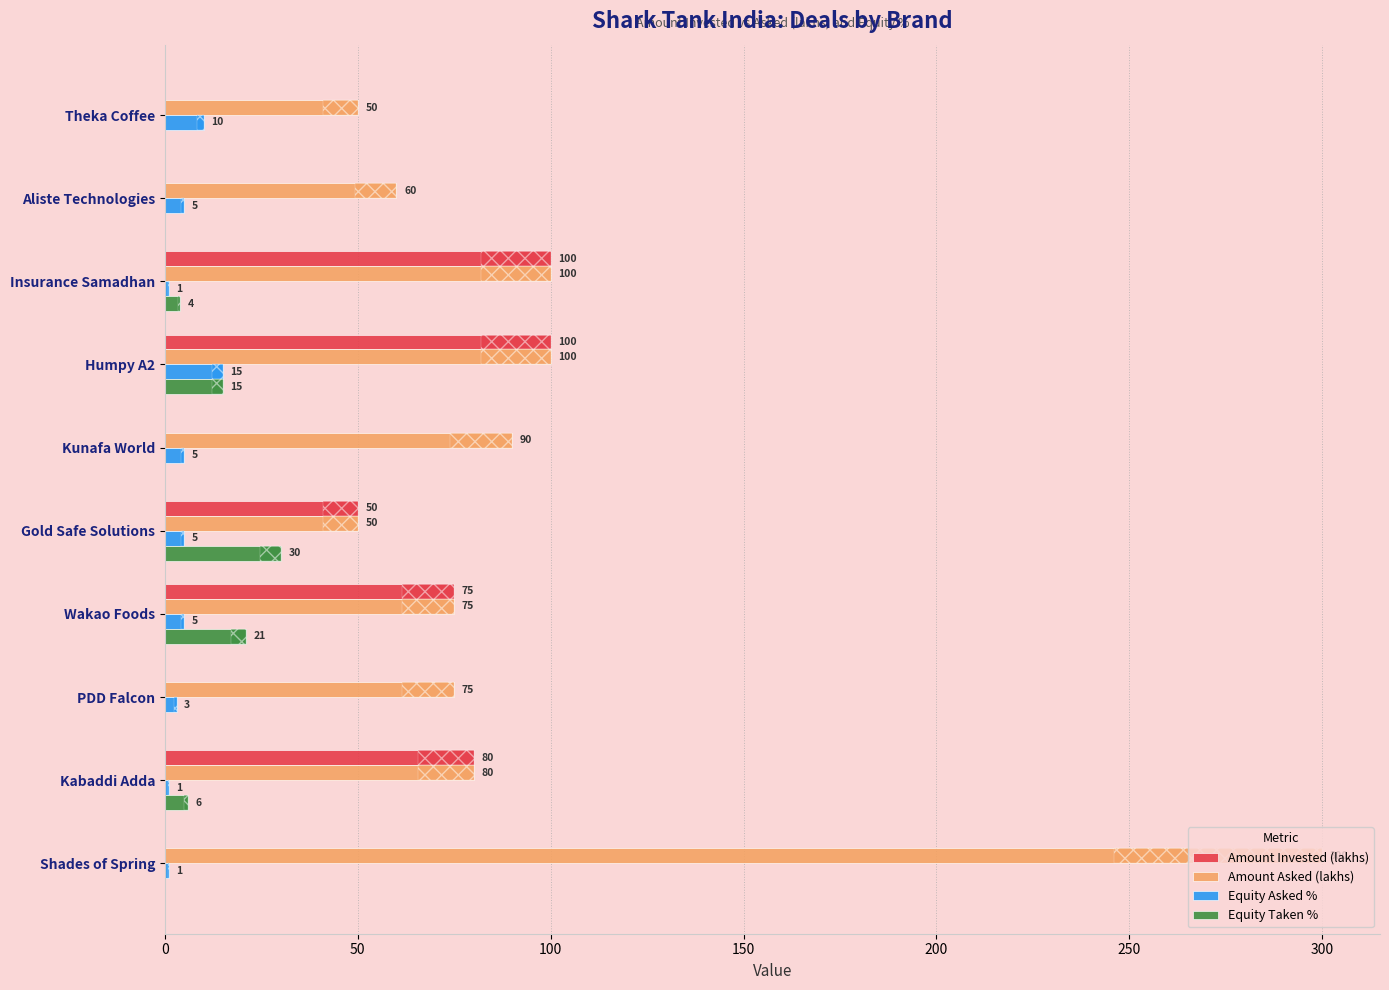

At Aliste Technologies, list the series in order from largest to smallest.

Amount Asked (lakhs), Equity Asked %, Amount Invested (lakhs), Equity Taken %